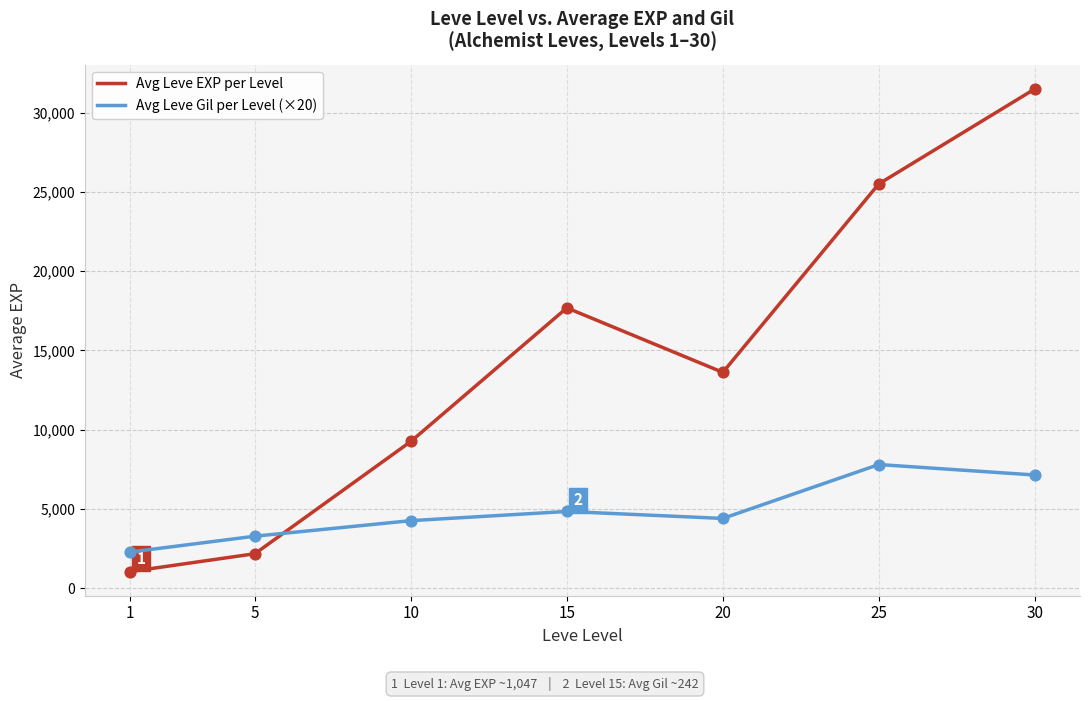

Which series changed the most between 1 and 15?

Avg Leve EXP per Level